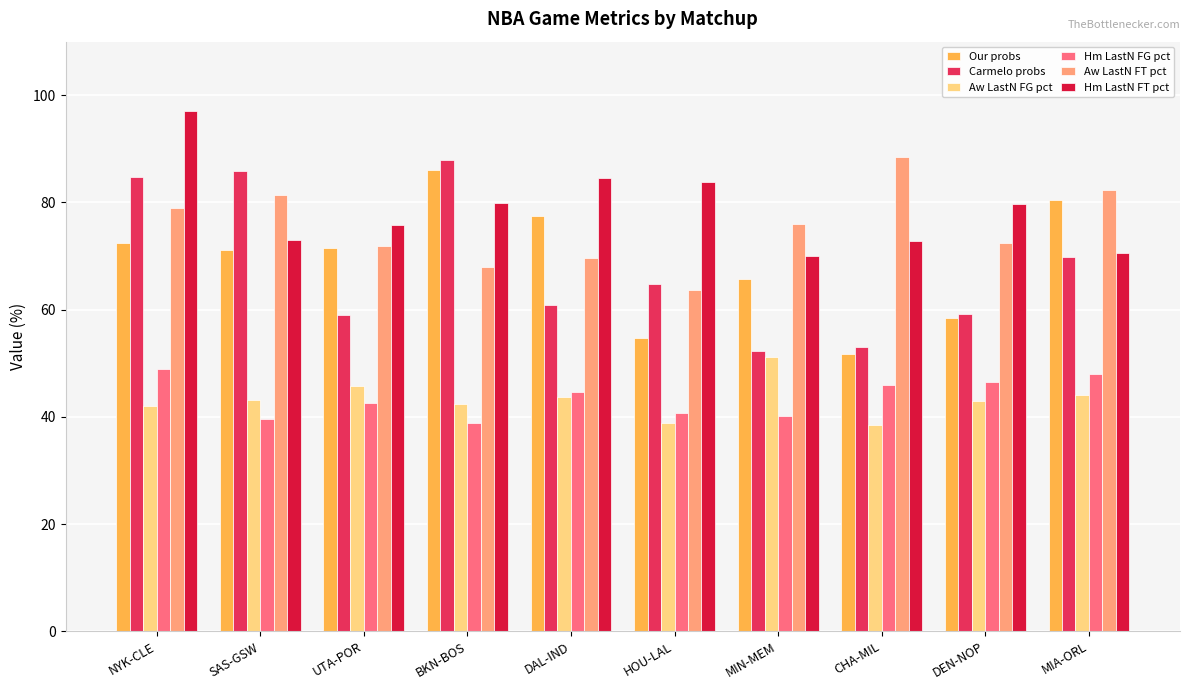

Between NYK-CLE and SAS-GSW, which series saw the biggest shift?

Hm LastN FT pct